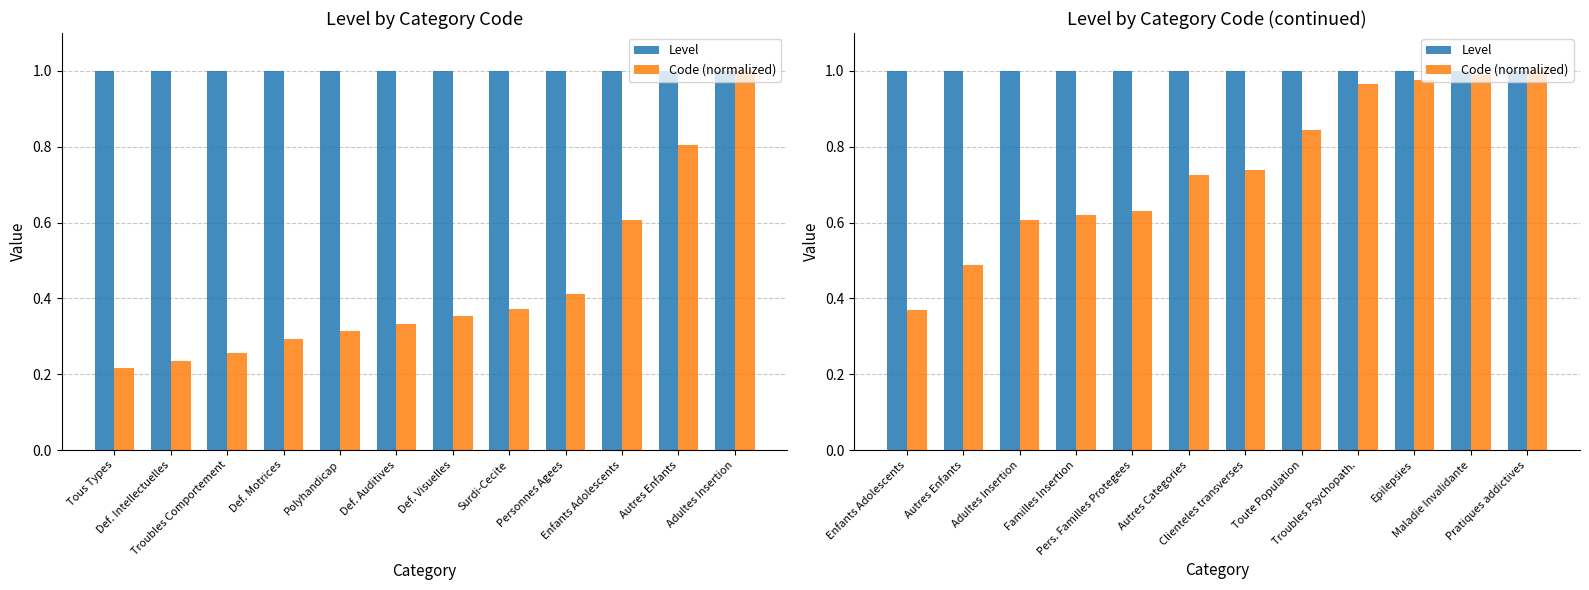

What is the value of the Level bar at the 6th from the left?

1.0